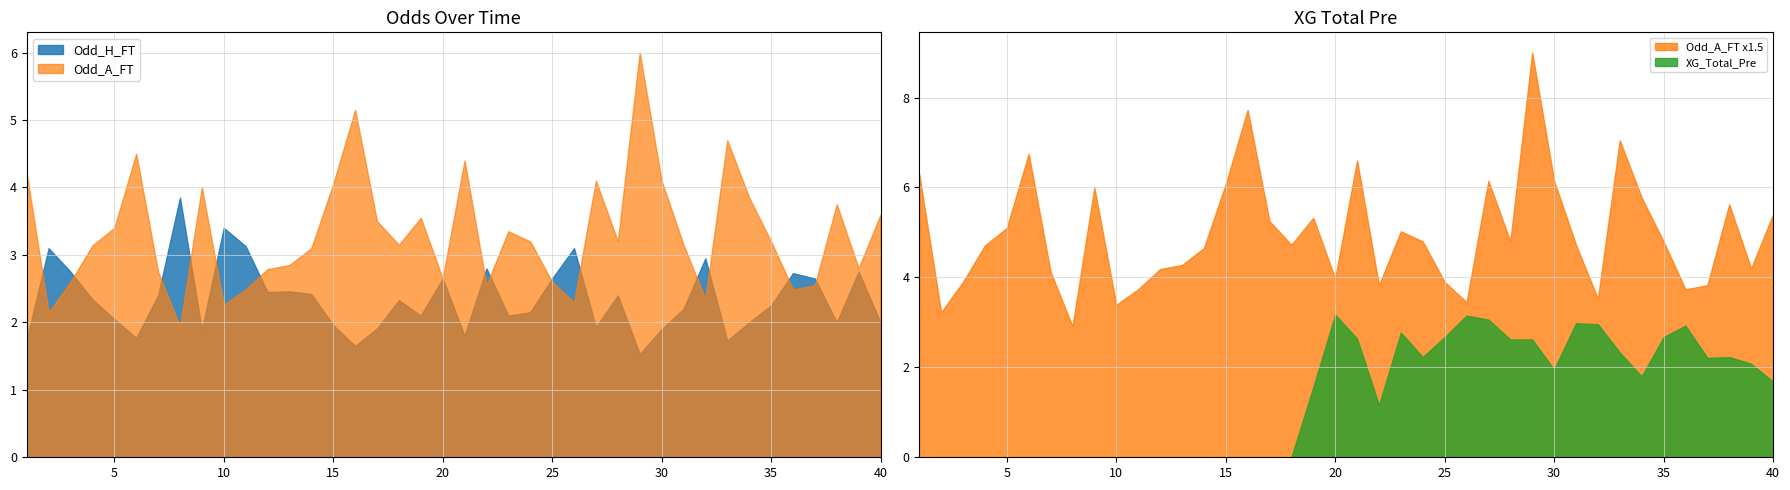

At which category does XG_Total_Pre reach its first local valley?

22